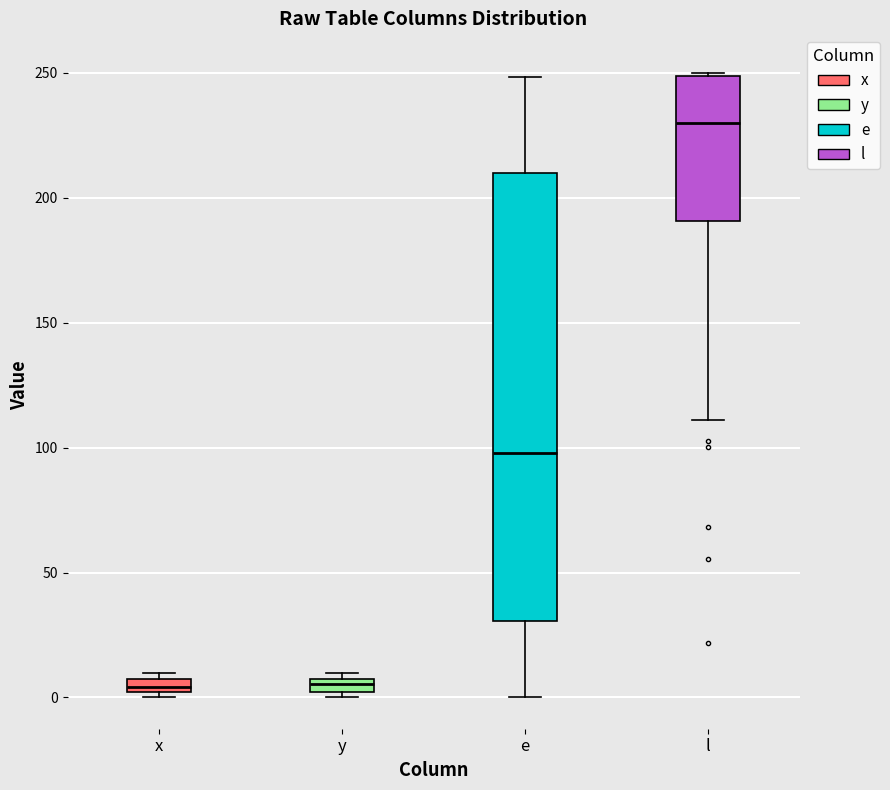

Where does the median line of the box for l sit on the y-axis? The values are not printed on the chart, so give them approximately, as read against the axis.

230